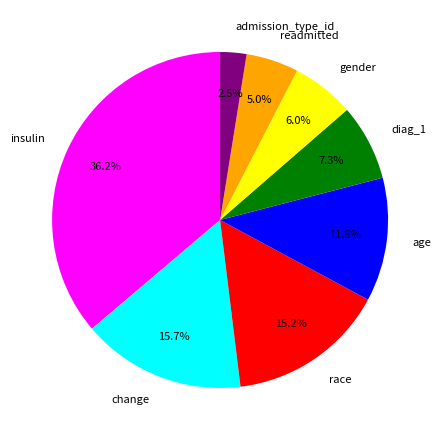

To the nearest percent, what is the difference between the largest and smallest slice percentages?

34%